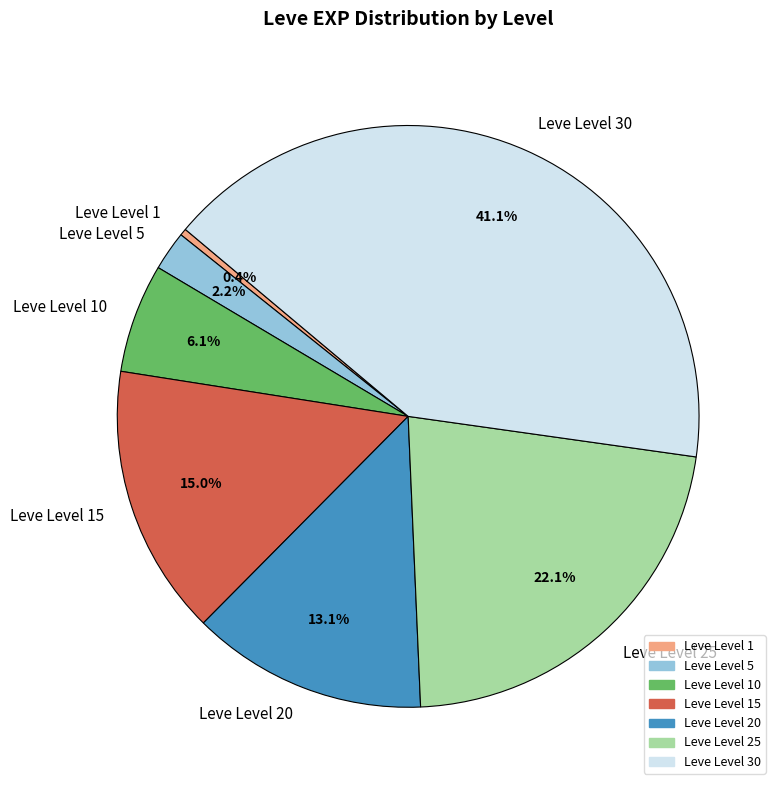

To the nearest percent, what portion does Leve Level 5 represent?

2%